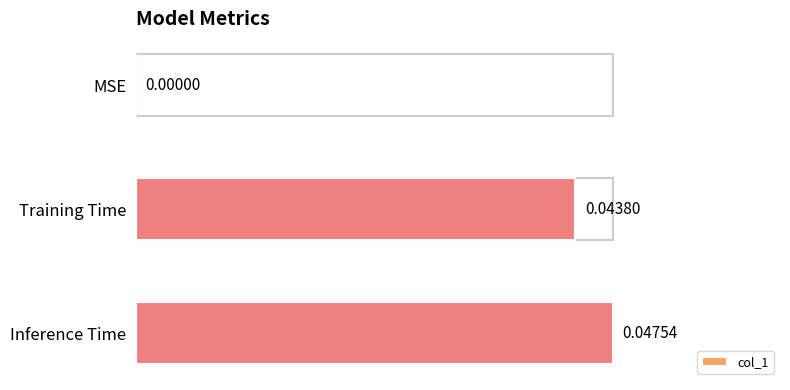

Does the chart contain stacked bars?

No